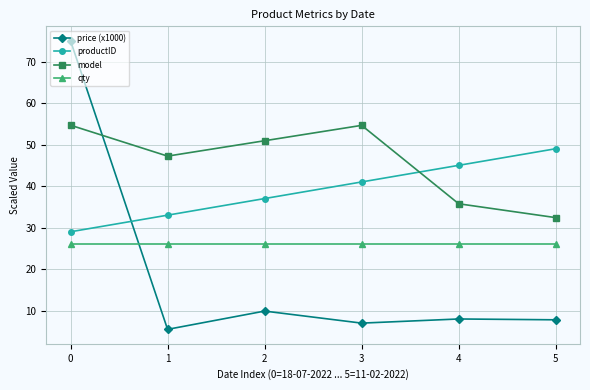

Where do qty and price (x1000) first cross each other?

0 and 1